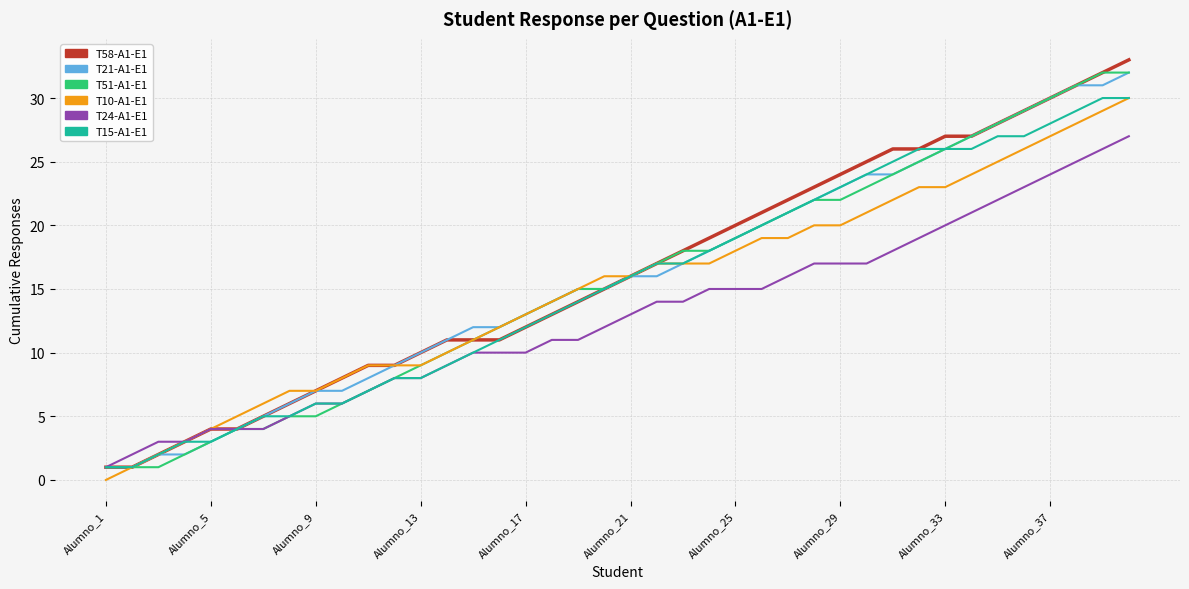

What is the greatest value displayed?

33